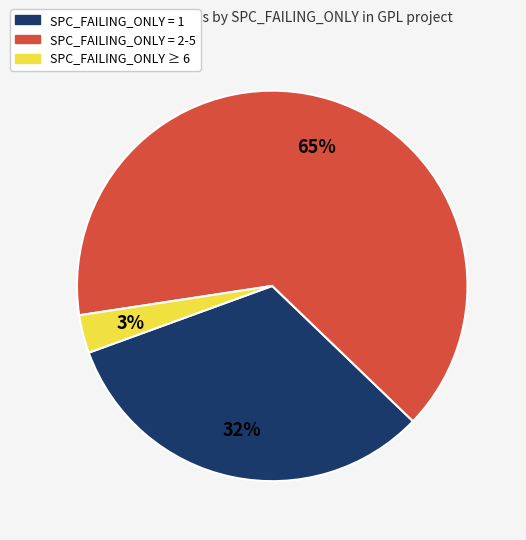

To the nearest percent, what is the average slice percentage?

33%